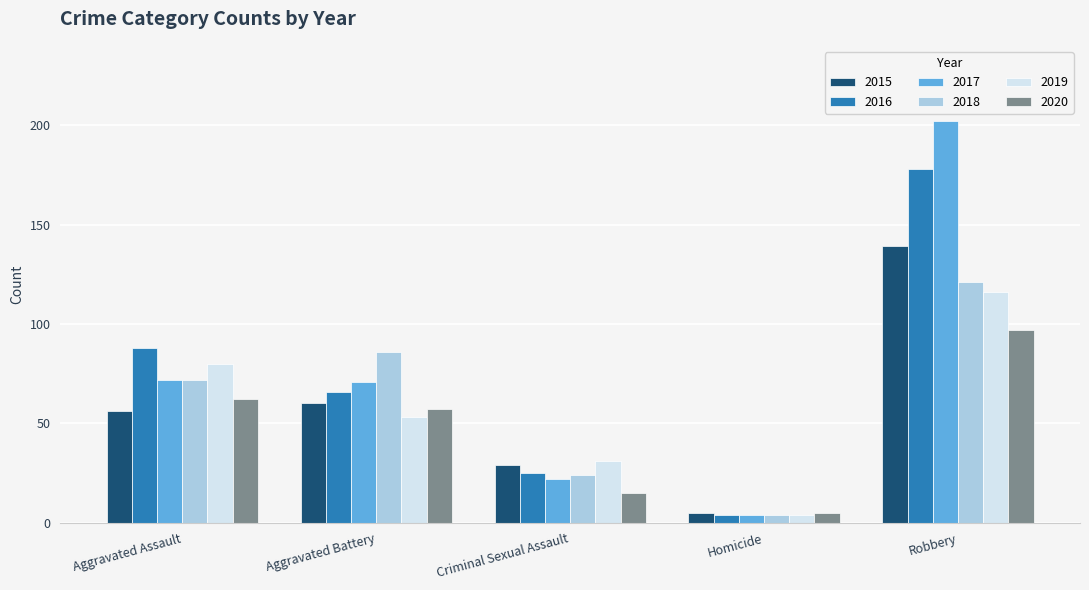

Reading left to right, list all the values displayed in this chart.

2015: Aggravated Assault=56	Aggravated Battery=60	Criminal Sexual Assault=29	Homicide=5	Robbery=139
2016: Aggravated Assault=88	Aggravated Battery=66	Criminal Sexual Assault=25	Homicide=4	Robbery=178
2017: Aggravated Assault=72	Aggravated Battery=71	Criminal Sexual Assault=22	Homicide=4	Robbery=202
2018: Aggravated Assault=72	Aggravated Battery=86	Criminal Sexual Assault=24	Homicide=4	Robbery=121
2019: Aggravated Assault=80	Aggravated Battery=53	Criminal Sexual Assault=31	Homicide=4	Robbery=116
2020: Aggravated Assault=62	Aggravated Battery=57	Criminal Sexual Assault=15	Homicide=5	Robbery=97